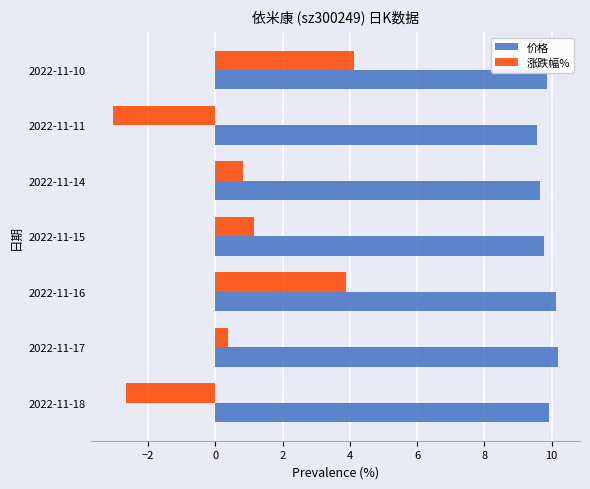

How many distinct data groups are displayed?

2